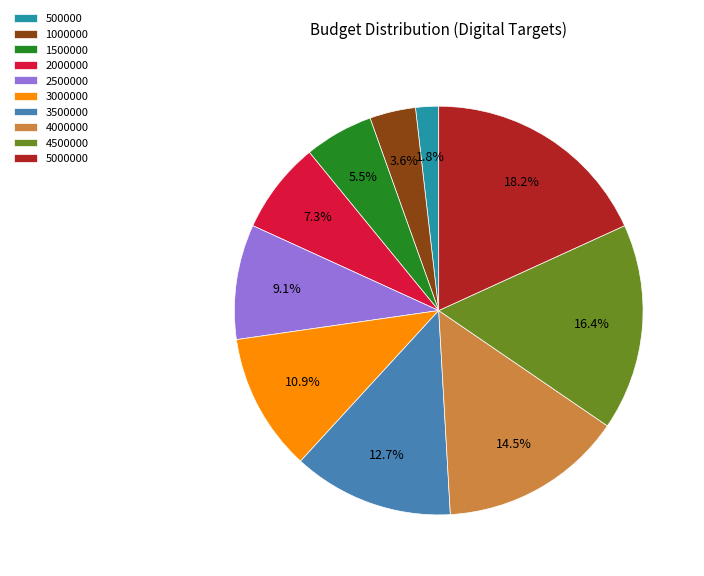

Is there a majority slice in this chart?

No